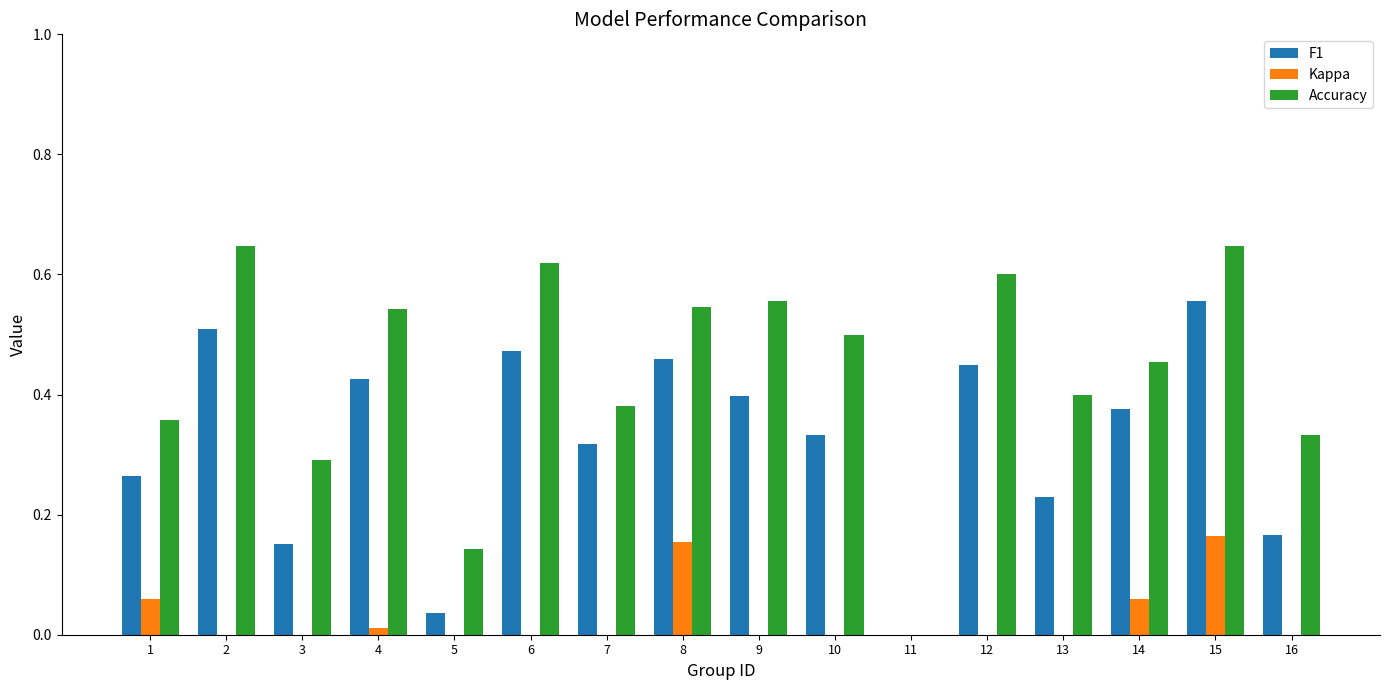

At which category is the sum across all series the highest?

15